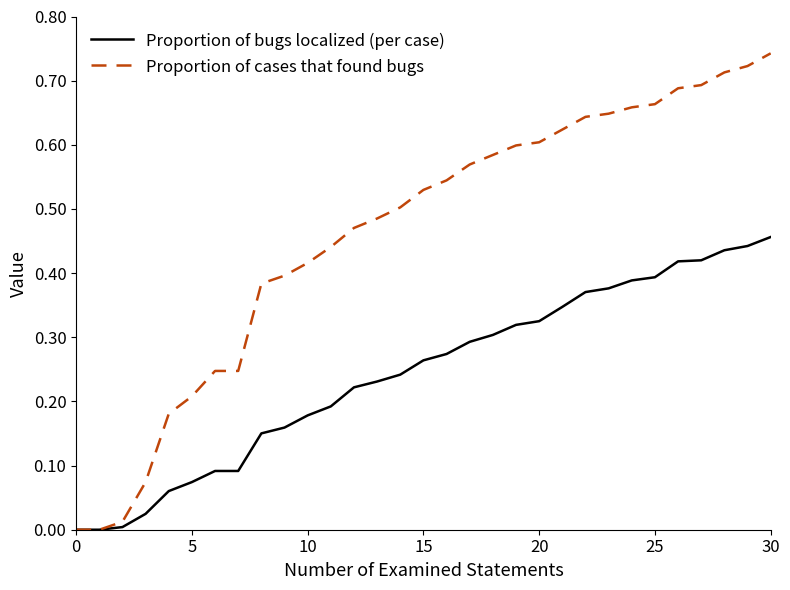

What is the sum of all Proportion of cases that found bugs values?

14.3